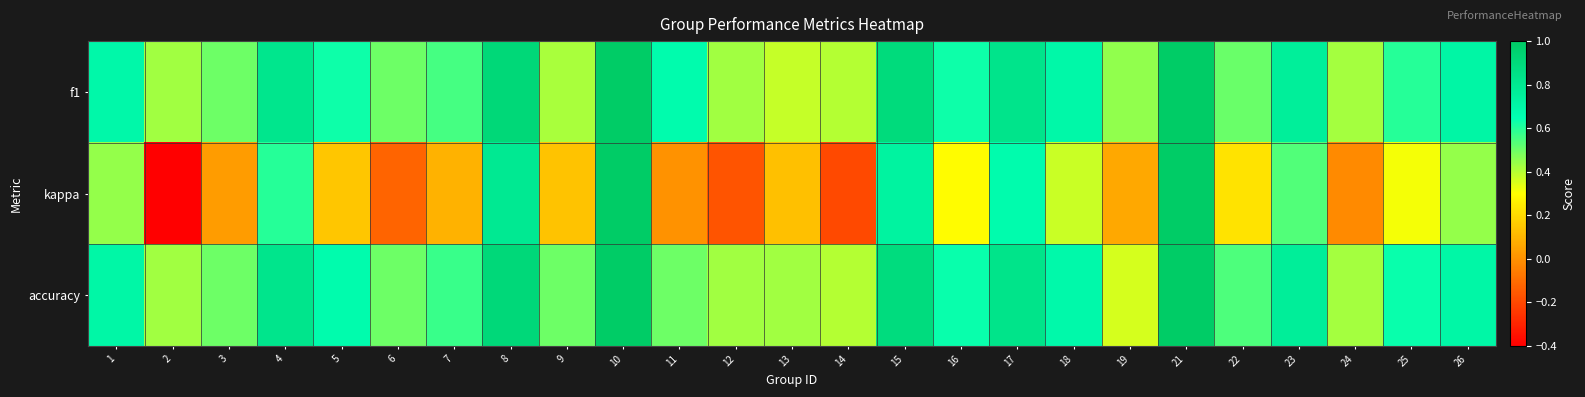

Which label corresponds to the smallest value in the chart?

2